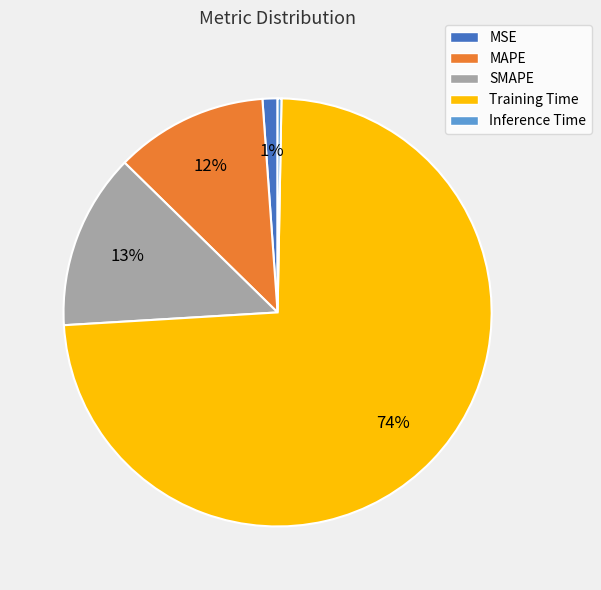

To the nearest percent, what is the difference between the Training Time and MSE slice percentages?

73%